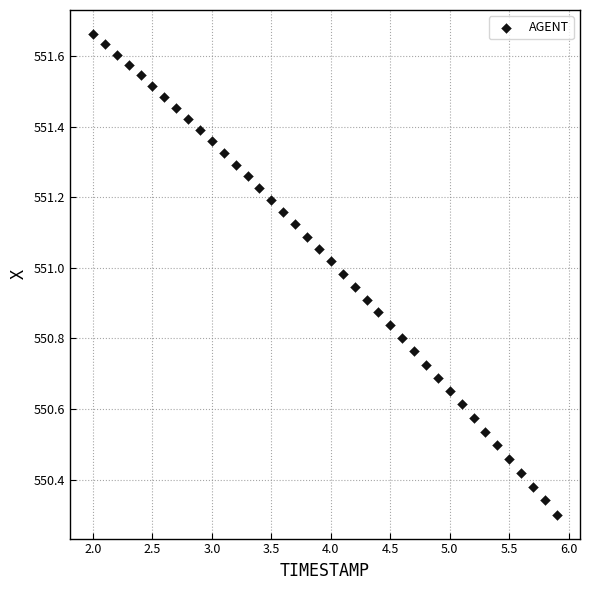

What is the range of X values (max minus min)?

3.9